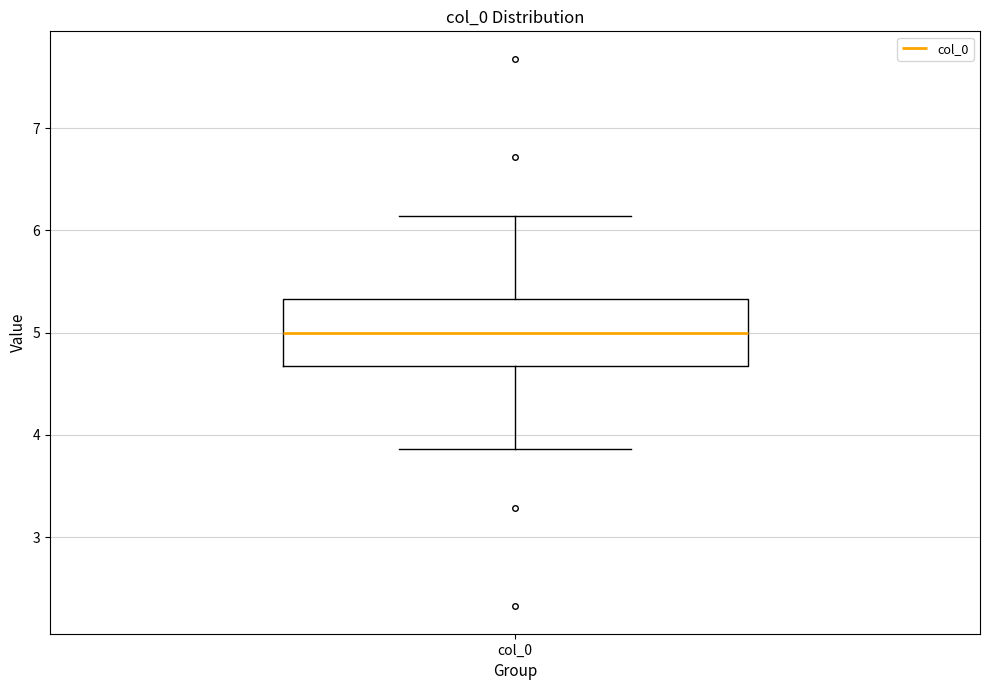

Where is the upper edge of the box for col_0 on the y-axis? The values are not printed on the chart, so give them approximately, as read against the axis.

5.3